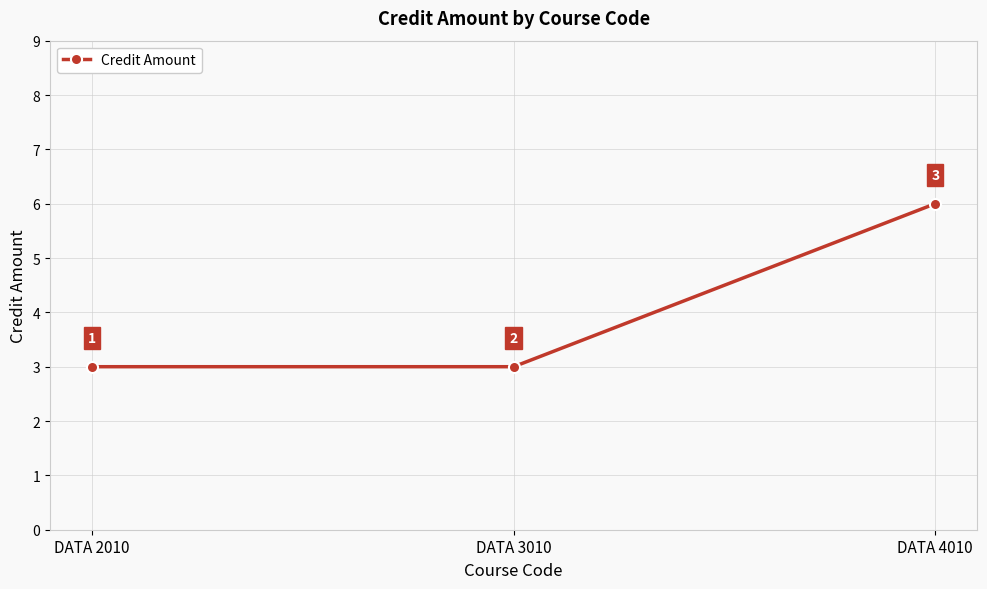

What is the maximum value shown in the chart?

6